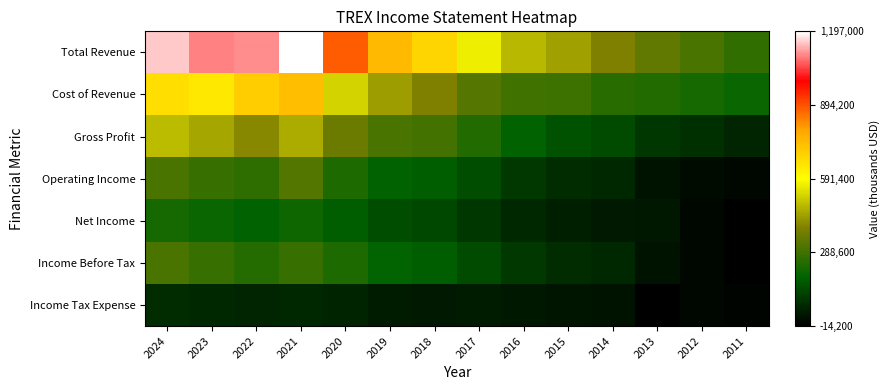

Which category has the highest value across all series?

2021